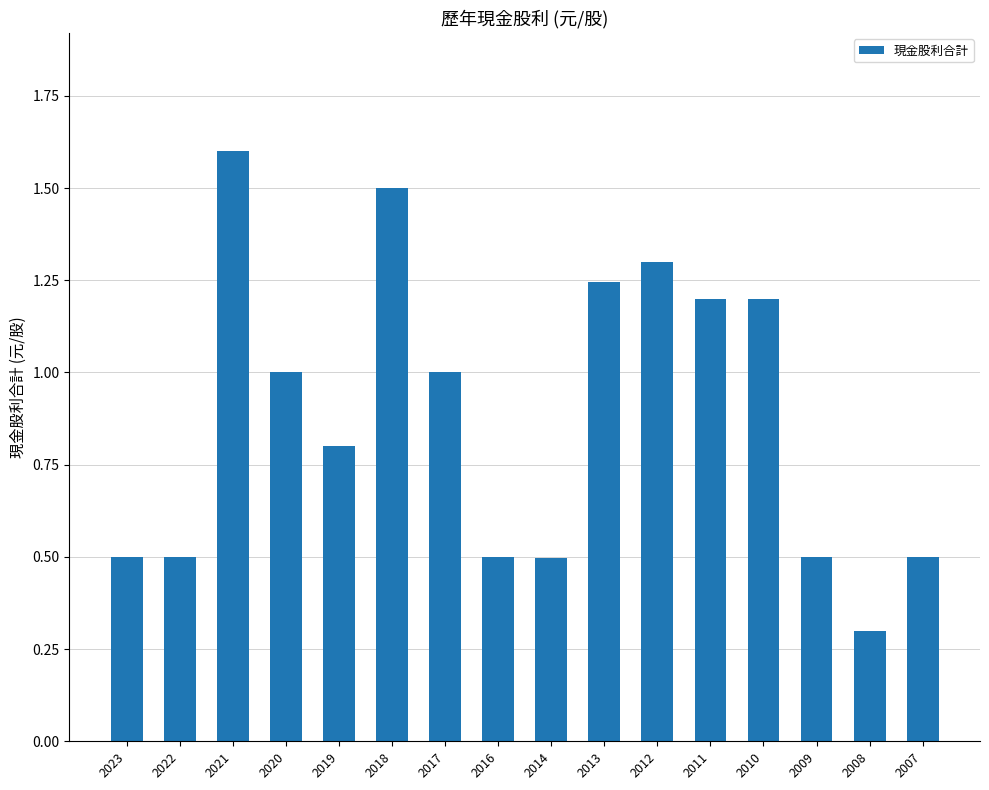

Where does the data first go above 1?

2021